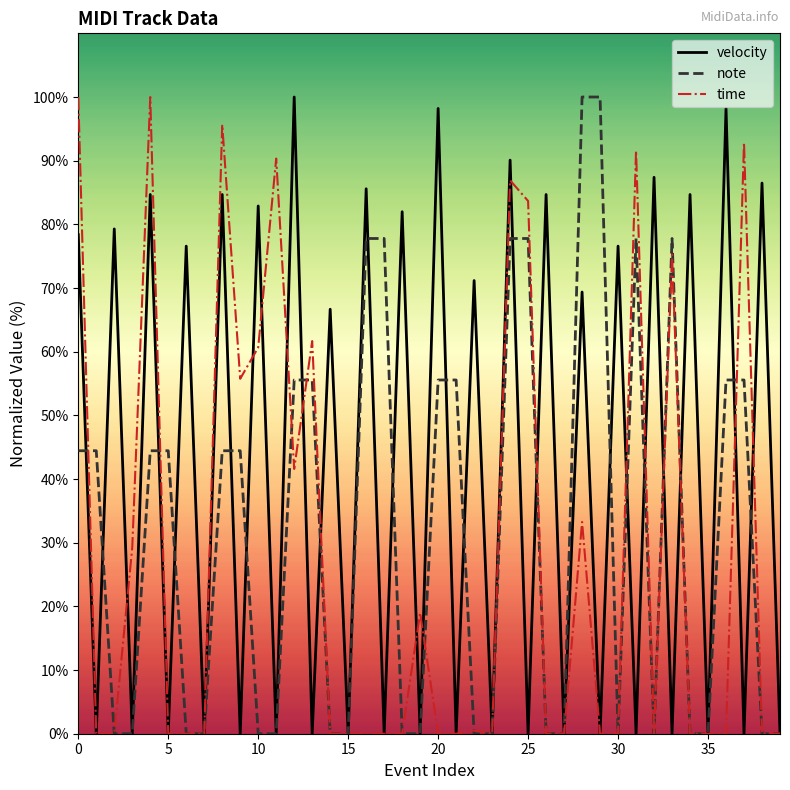

True or false: time has more than 2 interior local peaks.

True